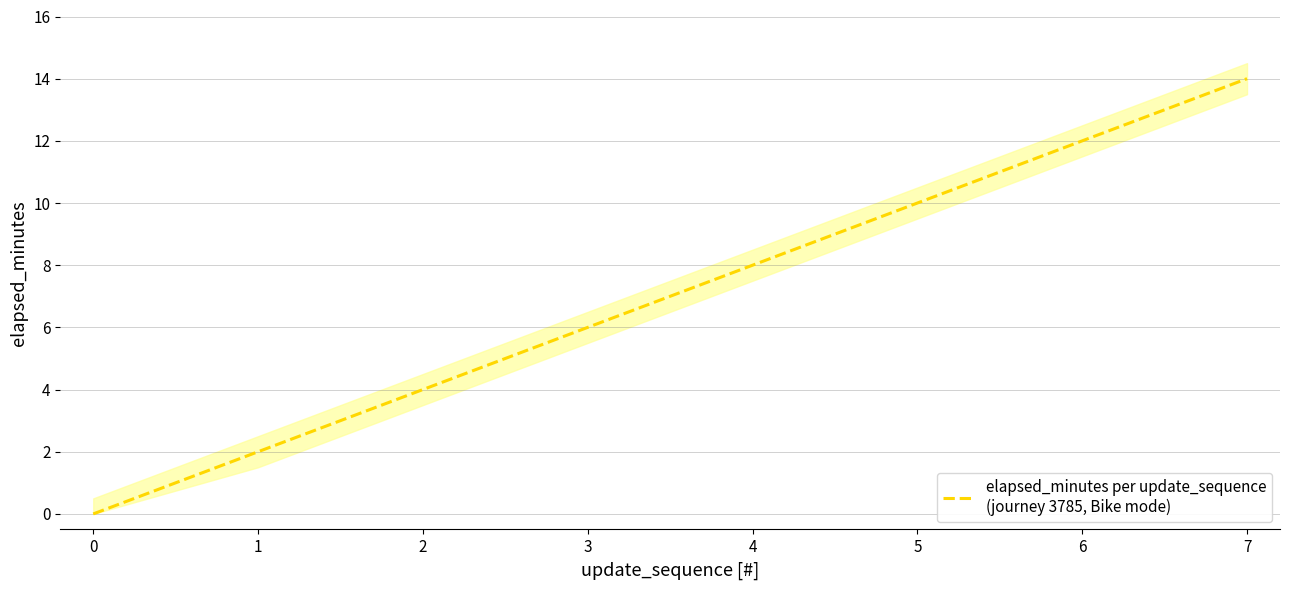

How many values are above zero?

7